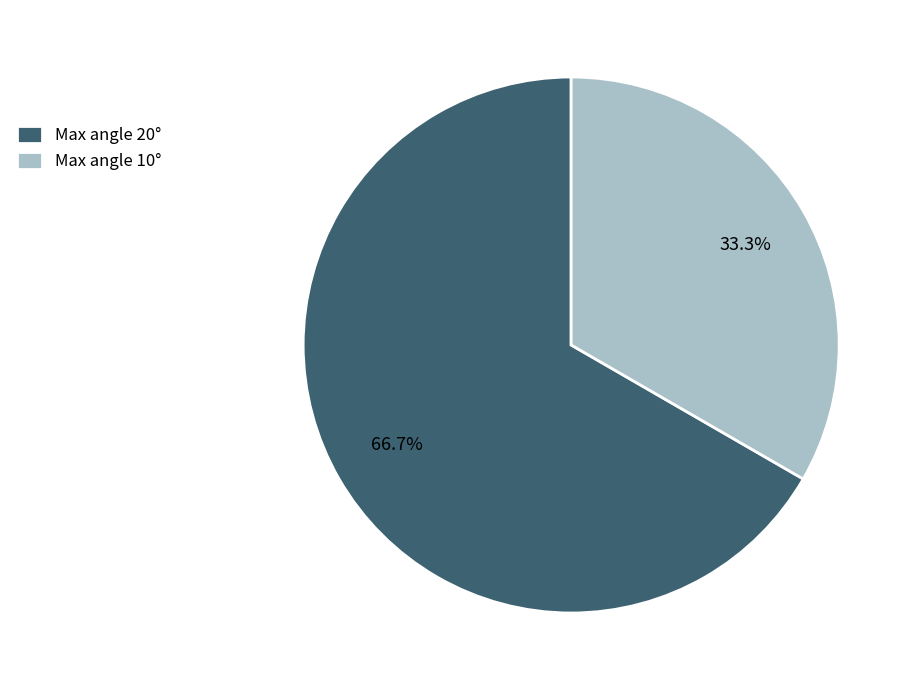

Do Max angle 20° and Max angle 10° together represent more than half of the pie?

Yes